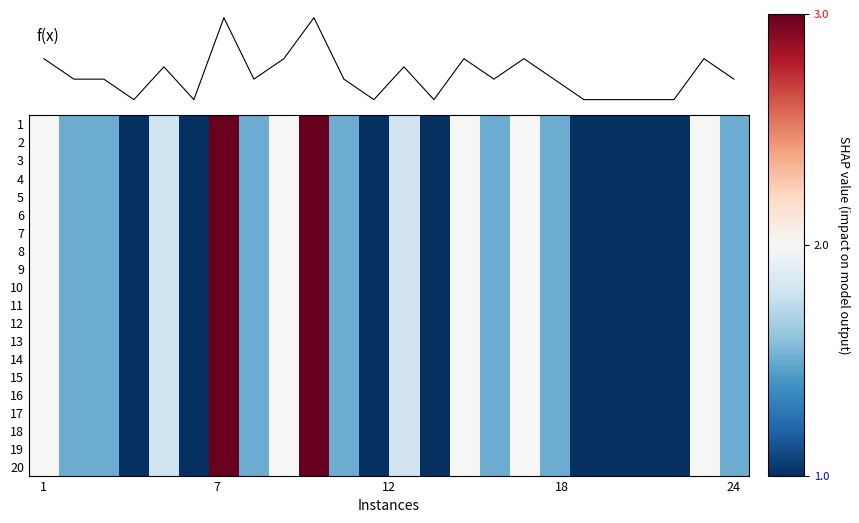

Reading left to right, transcribe all the data shown in this chart.

1: 2.0	1.5	1.5	1.0	1.8	1.0	3.0	1.5	2.0	3.0	1.5	1.0	1.8	1.0	2.0	1.5	2.0	1.5	1.0	1.0	1.0	1.0	2.0	1.5
2: 2.0	1.5	1.5	1.0	1.8	1.0	3.0	1.5	2.0	3.0	1.5	1.0	1.8	1.0	2.0	1.5	2.0	1.5	1.0	1.0	1.0	1.0	2.0	1.5
3: 2.0	1.5	1.5	1.0	1.8	1.0	3.0	1.5	2.0	3.0	1.5	1.0	1.8	1.0	2.0	1.5	2.0	1.5	1.0	1.0	1.0	1.0	2.0	1.5
4: 2.0	1.5	1.5	1.0	1.8	1.0	3.0	1.5	2.0	3.0	1.5	1.0	1.8	1.0	2.0	1.5	2.0	1.5	1.0	1.0	1.0	1.0	2.0	1.5
5: 2.0	1.5	1.5	1.0	1.8	1.0	3.0	1.5	2.0	3.0	1.5	1.0	1.8	1.0	2.0	1.5	2.0	1.5	1.0	1.0	1.0	1.0	2.0	1.5
6: 2.0	1.5	1.5	1.0	1.8	1.0	3.0	1.5	2.0	3.0	1.5	1.0	1.8	1.0	2.0	1.5	2.0	1.5	1.0	1.0	1.0	1.0	2.0	1.5
7: 2.0	1.5	1.5	1.0	1.8	1.0	3.0	1.5	2.0	3.0	1.5	1.0	1.8	1.0	2.0	1.5	2.0	1.5	1.0	1.0	1.0	1.0	2.0	1.5
8: 2.0	1.5	1.5	1.0	1.8	1.0	3.0	1.5	2.0	3.0	1.5	1.0	1.8	1.0	2.0	1.5	2.0	1.5	1.0	1.0	1.0	1.0	2.0	1.5
9: 2.0	1.5	1.5	1.0	1.8	1.0	3.0	1.5	2.0	3.0	1.5	1.0	1.8	1.0	2.0	1.5	2.0	1.5	1.0	1.0	1.0	1.0	2.0	1.5
10: 2.0	1.5	1.5	1.0	1.8	1.0	3.0	1.5	2.0	3.0	1.5	1.0	1.8	1.0	2.0	1.5	2.0	1.5	1.0	1.0	1.0	1.0	2.0	1.5
11: 2.0	1.5	1.5	1.0	1.8	1.0	3.0	1.5	2.0	3.0	1.5	1.0	1.8	1.0	2.0	1.5	2.0	1.5	1.0	1.0	1.0	1.0	2.0	1.5
12: 2.0	1.5	1.5	1.0	1.8	1.0	3.0	1.5	2.0	3.0	1.5	1.0	1.8	1.0	2.0	1.5	2.0	1.5	1.0	1.0	1.0	1.0	2.0	1.5
13: 2.0	1.5	1.5	1.0	1.8	1.0	3.0	1.5	2.0	3.0	1.5	1.0	1.8	1.0	2.0	1.5	2.0	1.5	1.0	1.0	1.0	1.0	2.0	1.5
14: 2.0	1.5	1.5	1.0	1.8	1.0	3.0	1.5	2.0	3.0	1.5	1.0	1.8	1.0	2.0	1.5	2.0	1.5	1.0	1.0	1.0	1.0	2.0	1.5
15: 2.0	1.5	1.5	1.0	1.8	1.0	3.0	1.5	2.0	3.0	1.5	1.0	1.8	1.0	2.0	1.5	2.0	1.5	1.0	1.0	1.0	1.0	2.0	1.5
16: 2.0	1.5	1.5	1.0	1.8	1.0	3.0	1.5	2.0	3.0	1.5	1.0	1.8	1.0	2.0	1.5	2.0	1.5	1.0	1.0	1.0	1.0	2.0	1.5
17: 2.0	1.5	1.5	1.0	1.8	1.0	3.0	1.5	2.0	3.0	1.5	1.0	1.8	1.0	2.0	1.5	2.0	1.5	1.0	1.0	1.0	1.0	2.0	1.5
18: 2.0	1.5	1.5	1.0	1.8	1.0	3.0	1.5	2.0	3.0	1.5	1.0	1.8	1.0	2.0	1.5	2.0	1.5	1.0	1.0	1.0	1.0	2.0	1.5
19: 2.0	1.5	1.5	1.0	1.8	1.0	3.0	1.5	2.0	3.0	1.5	1.0	1.8	1.0	2.0	1.5	2.0	1.5	1.0	1.0	1.0	1.0	2.0	1.5
20: 2.0	1.5	1.5	1.0	1.8	1.0	3.0	1.5	2.0	3.0	1.5	1.0	1.8	1.0	2.0	1.5	2.0	1.5	1.0	1.0	1.0	1.0	2.0	1.5